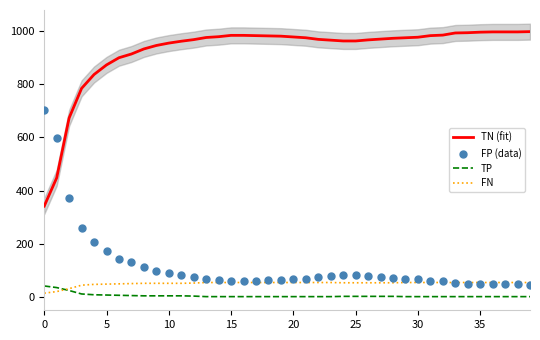

What are all the series names shown in the legend?

TN (fit), TP, FN, FP (data)